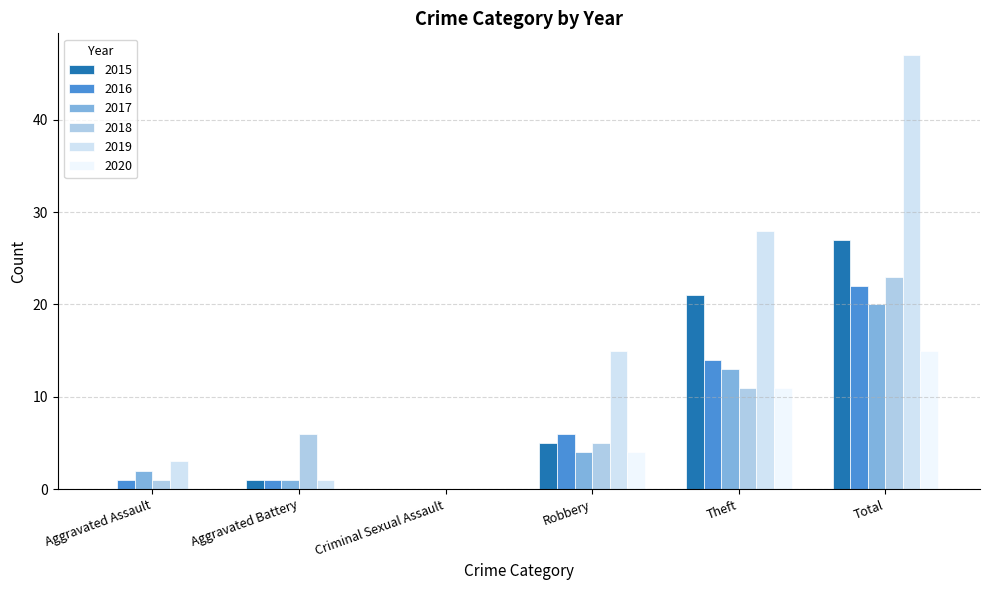

Which label corresponds to the largest value in the chart?

Total